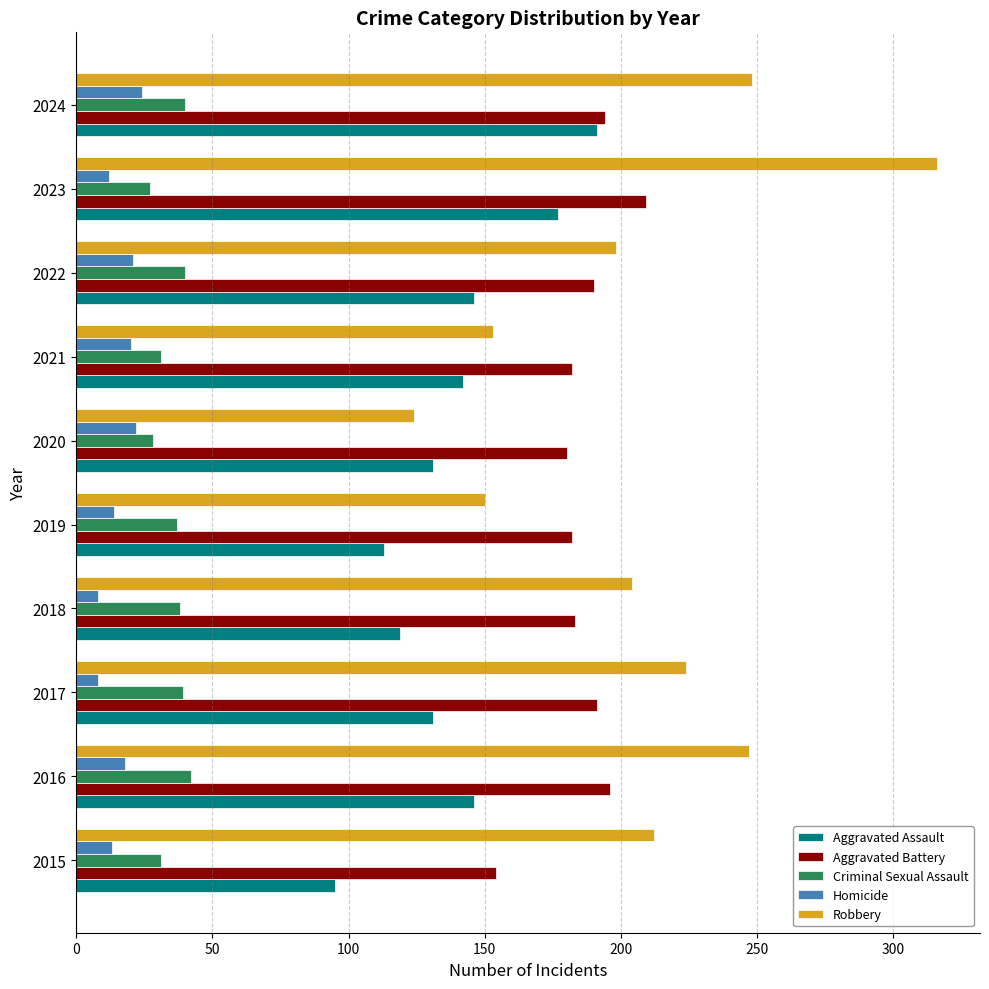

The value of Criminal Sexual Assault at 2018 is 38. True or false?

True